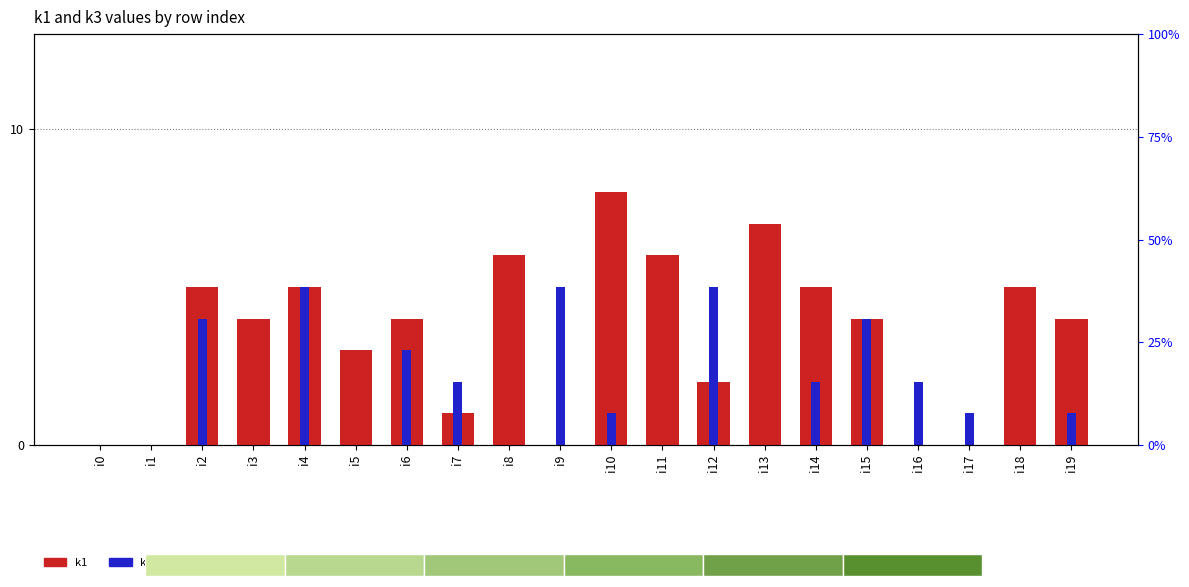

What is the difference between the second highest and minimum values in the k3 series?

5